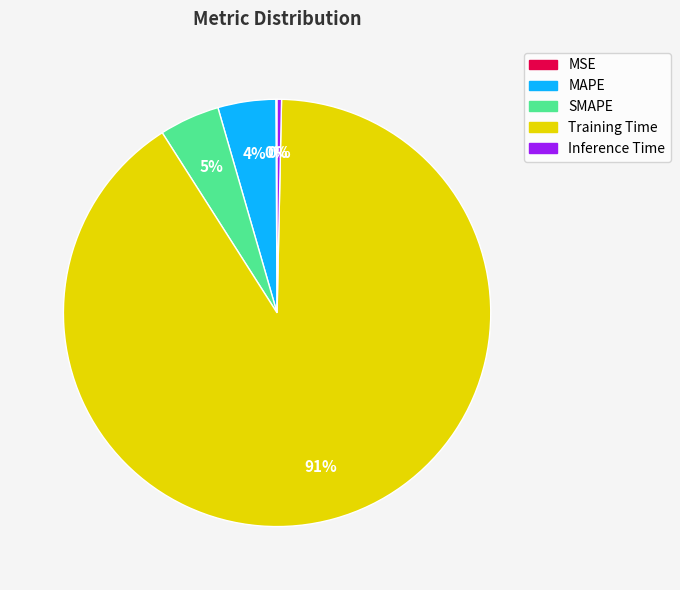

What is the largest slice in the pie chart?

Training Time